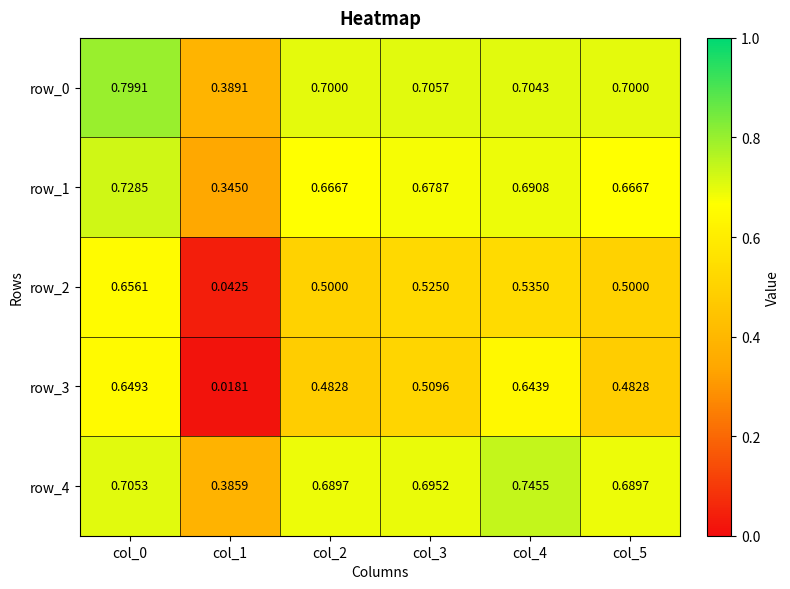

The value of row_2 at col_5 is 0.2. True or false?

False